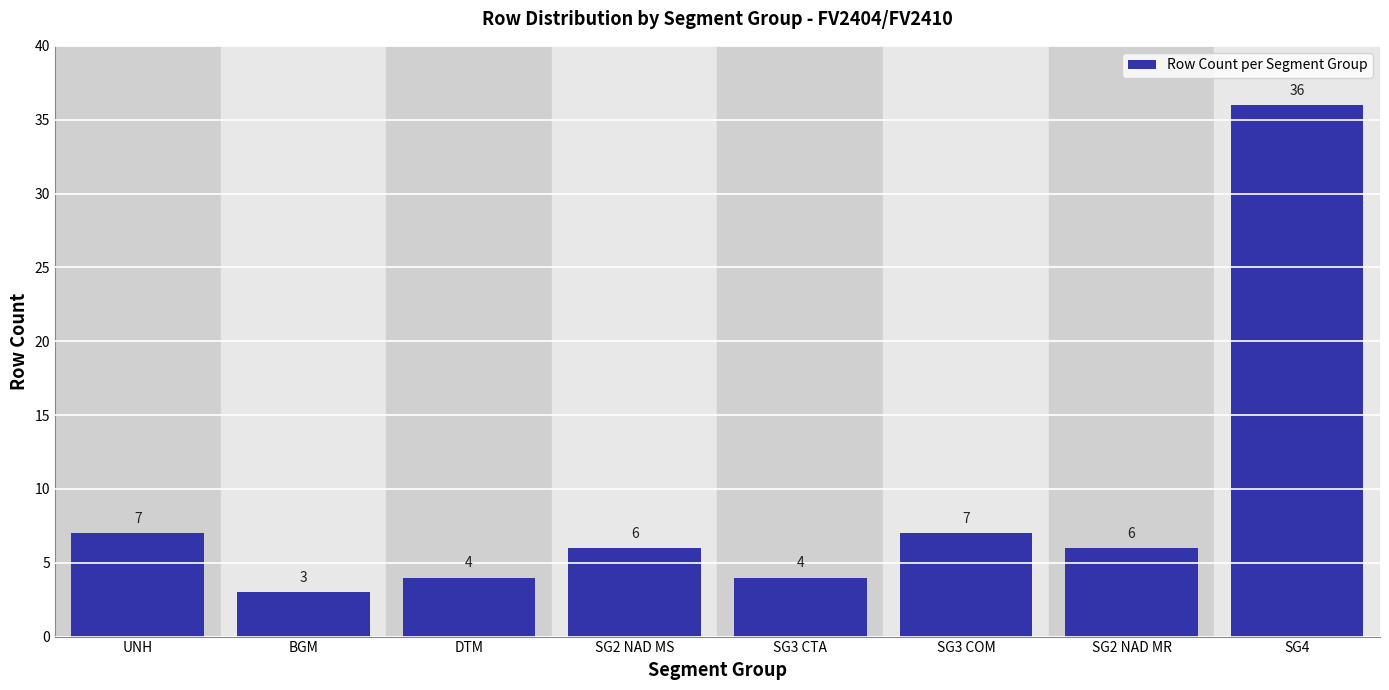

Reading left to right, extract all data points from this chart.

7	3	4	6	4	7	6	36